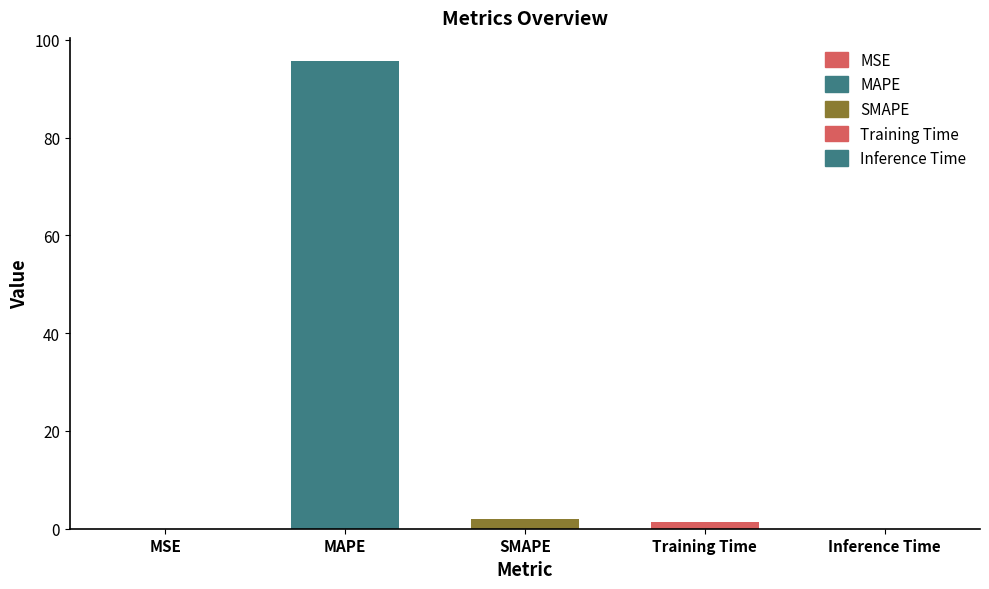

What is the sum of all values?

99.1